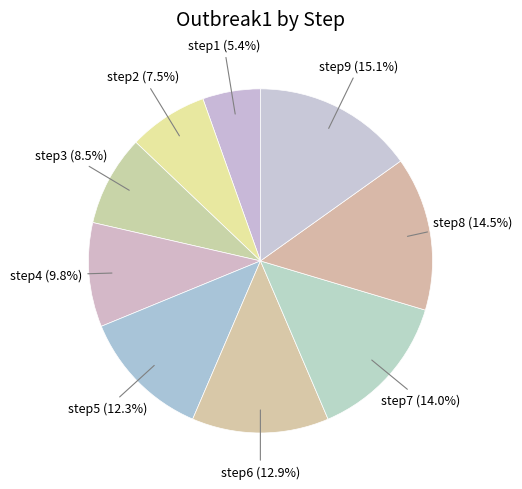

What is the largest slice in the pie chart?

step9